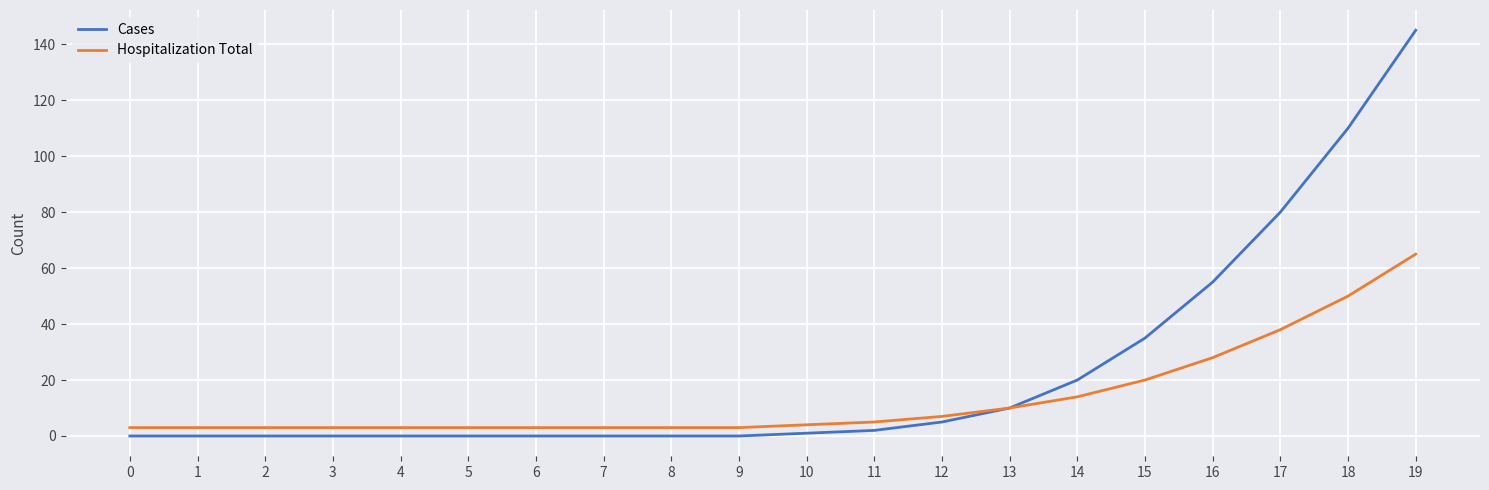

What is the sum of all Cases values?

463